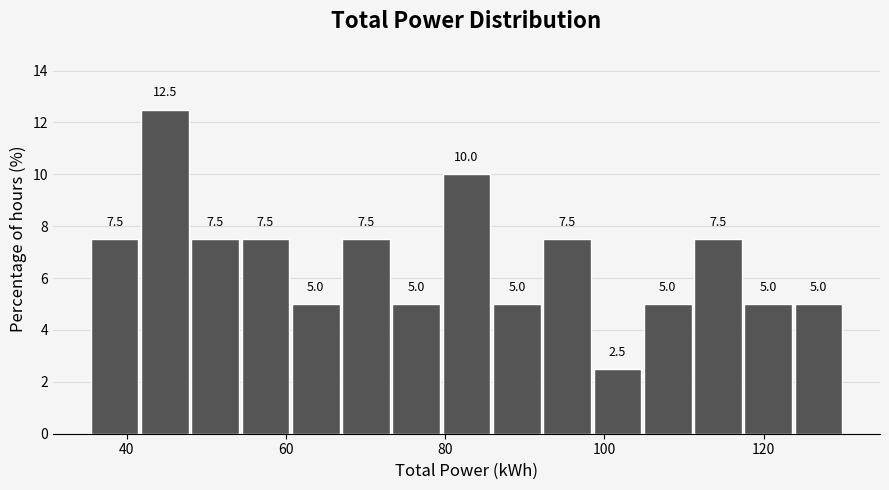

Around what value on the x-axis is the tallest bar? Give the approximate position of its centre, as read against the axis.

44